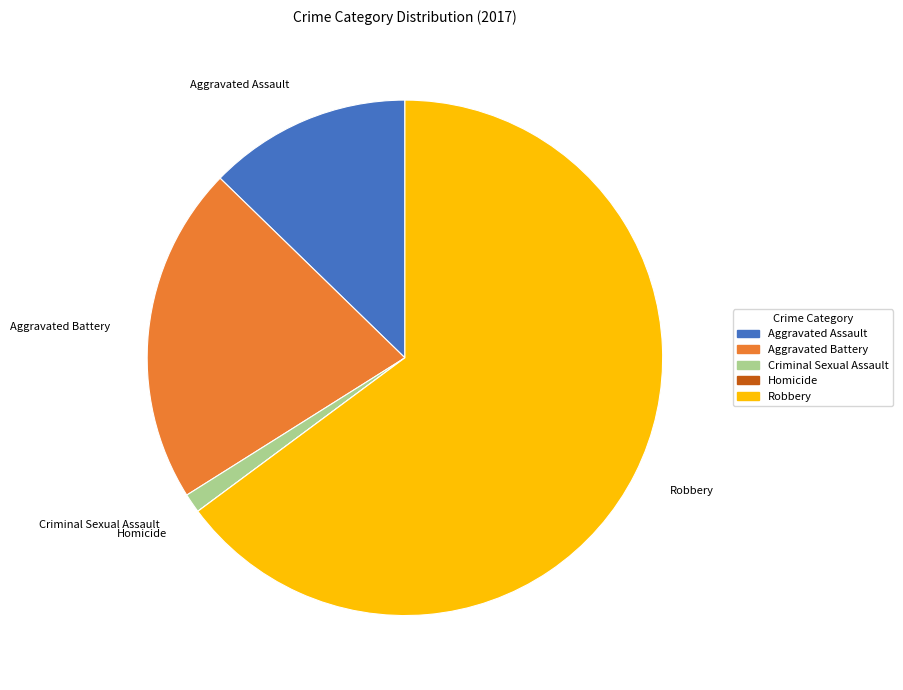

Do Aggravated Battery and Aggravated Assault together represent more than half of the pie?

No